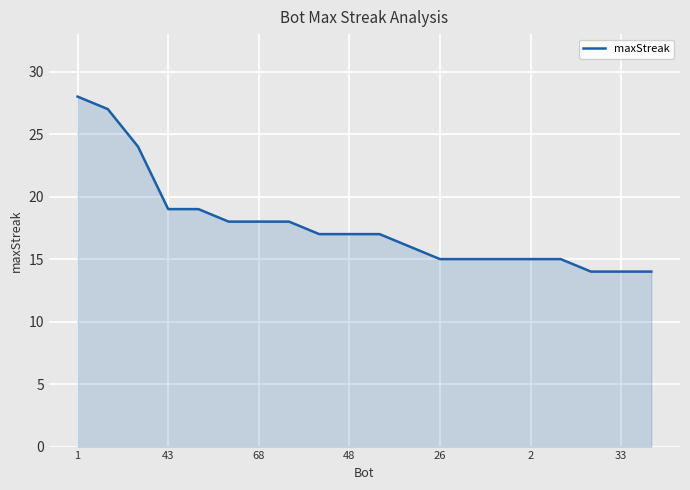

What is the difference between the second highest and minimum values?

13